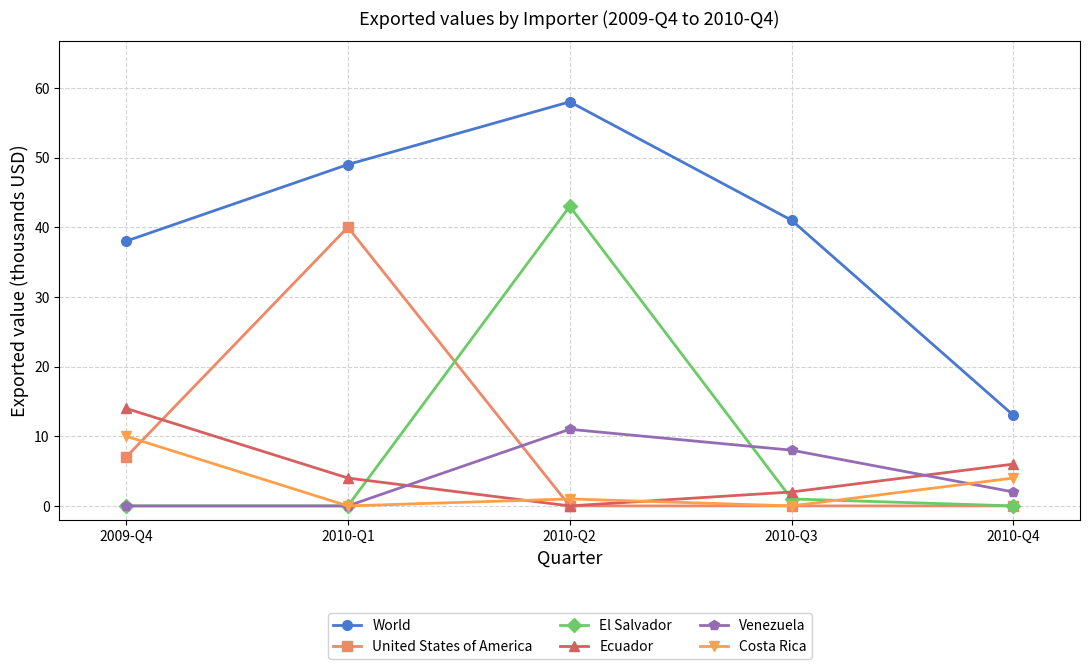

Is the value of World at 2010-Q1 greater than the value of Costa Rica at 2010-Q2?

Yes